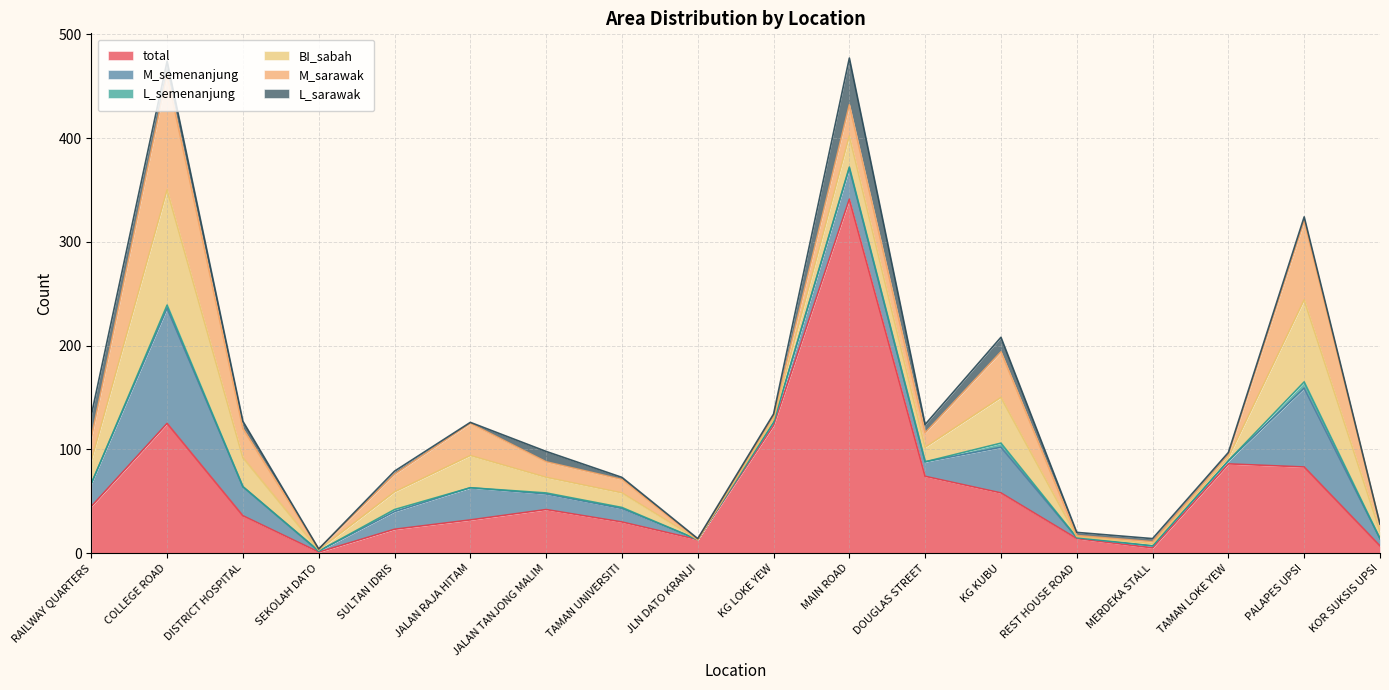

What is the label of the 10th point from the right?

JLN DATO KRANJI